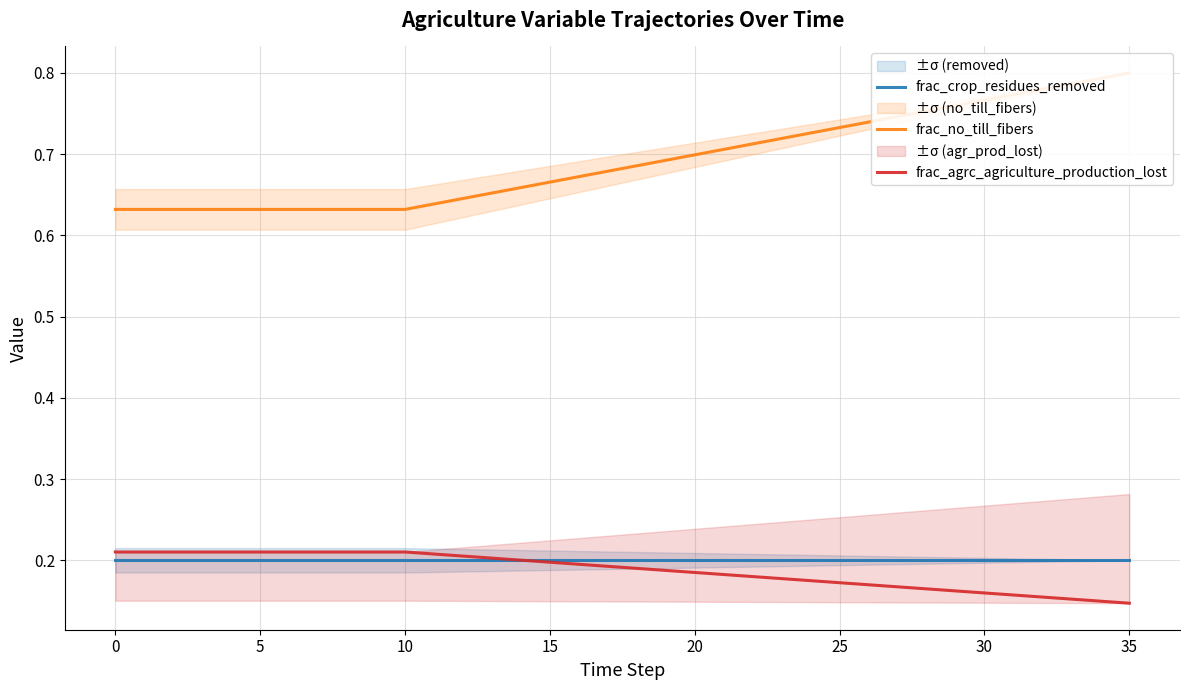

Rank the series by their maximum value, from lowest to highest.

frac_crop_residues_removed, frac_agrc_agriculture_production_lost, frac_no_till_fibers